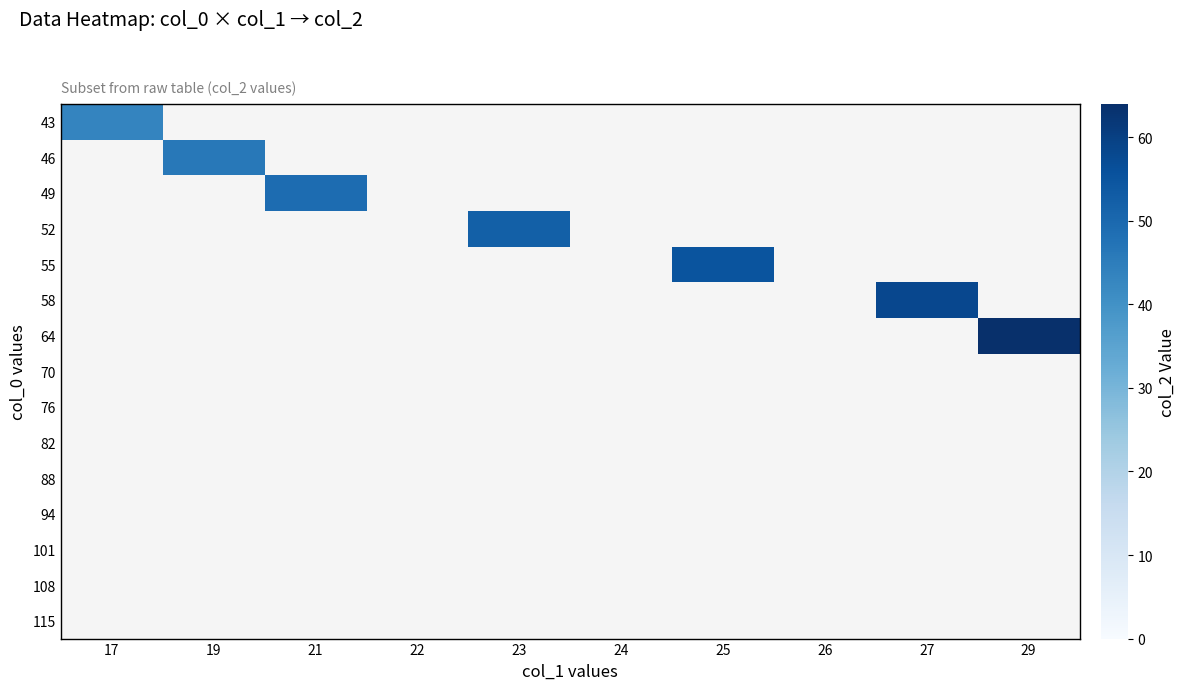

Rank the series at 21 from lowest to highest value.

43, 46, 49, 52, 55, 58, 64, 70, 76, 82, 88, 94, 101, 108, 115